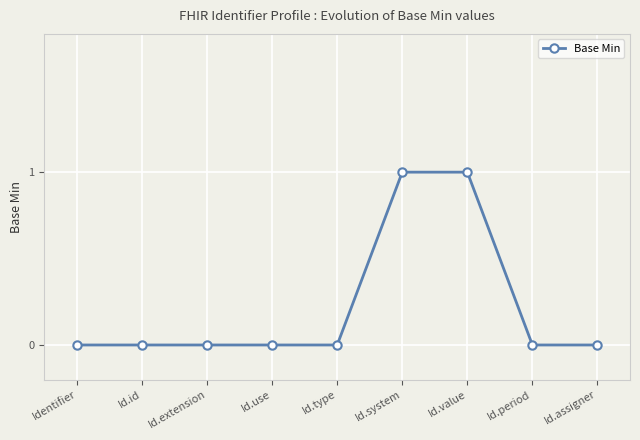

What is the value of the 6th point from the left?

1